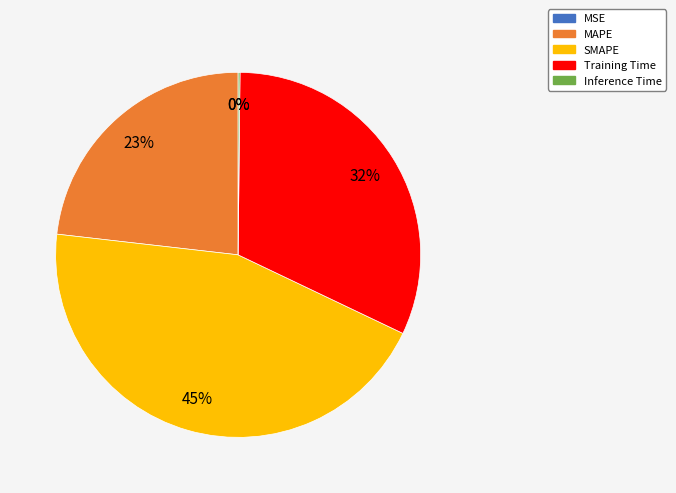

Which slice is the largest?

SMAPE